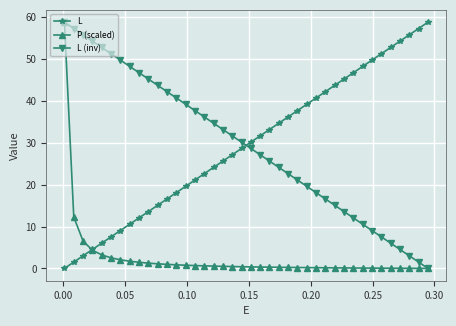

True or false: L has more than 2 interior local peaks.

False